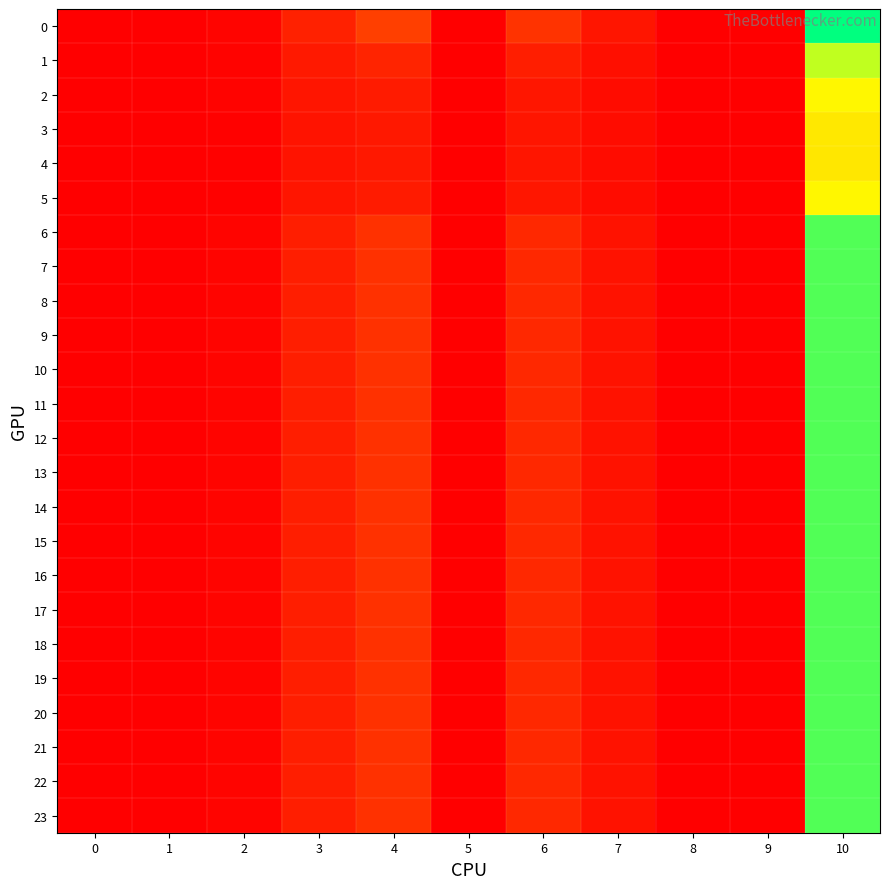

At which category is the sum across all series the highest?

10